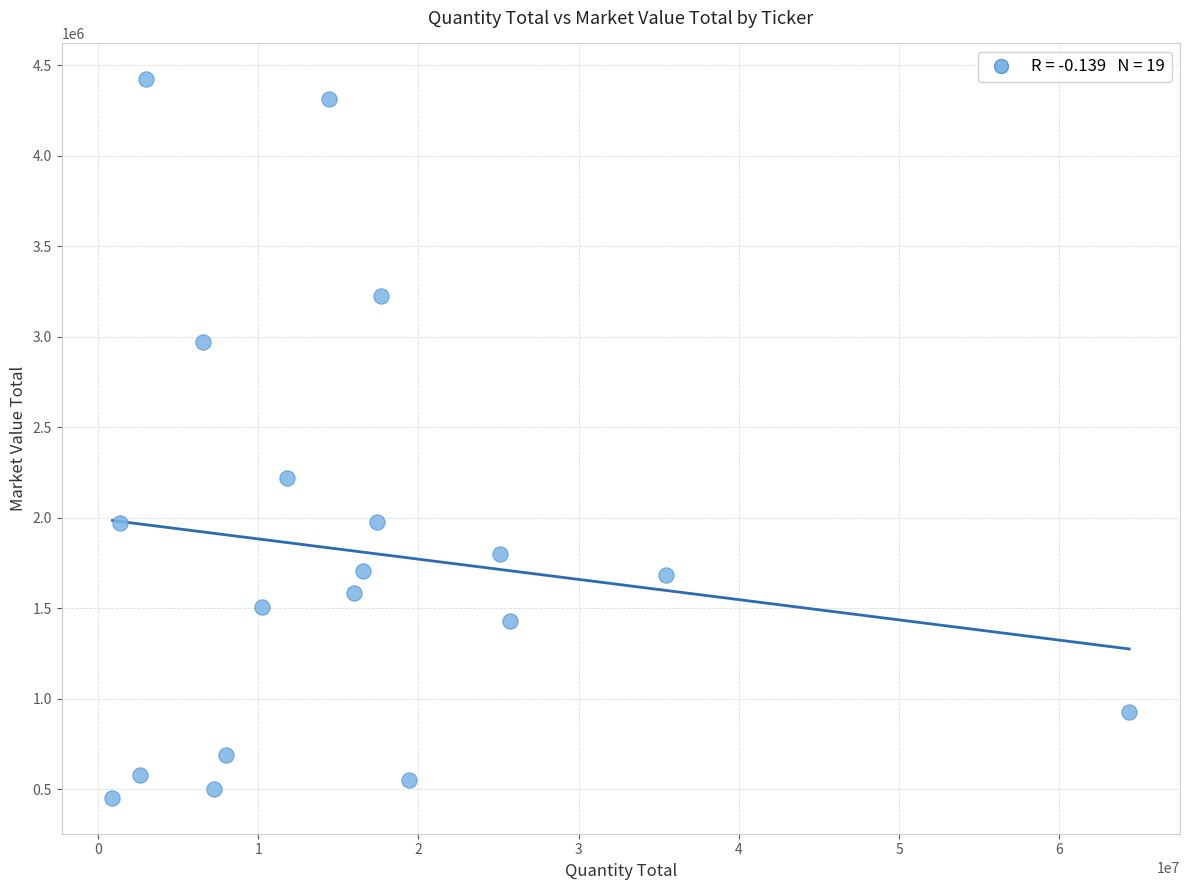

What is the range of Y values (max minus min)?

3968861.2